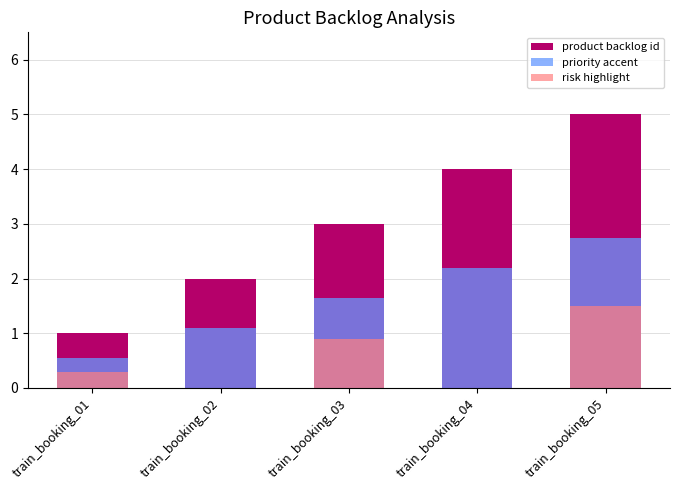

Reading right to left, list all the values displayed in this chart.

product backlog id: train_booking_05=5.0	train_booking_04=4.0	train_booking_03=3.0	train_booking_02=2.0	train_booking_01=1.0
priority accent: train_booking_05=2.8	train_booking_04=2.2	train_booking_03=1.7	train_booking_02=1.1	train_booking_01=0.6
risk highlight: train_booking_05=1.5	train_booking_04=0.0	train_booking_03=0.9	train_booking_02=0.0	train_booking_01=0.3